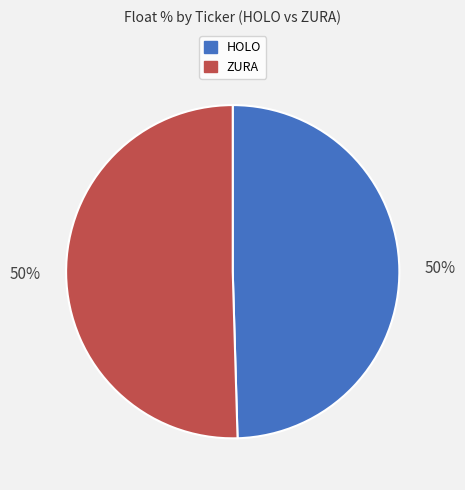

To the nearest percent, what is the average slice percentage?

50%